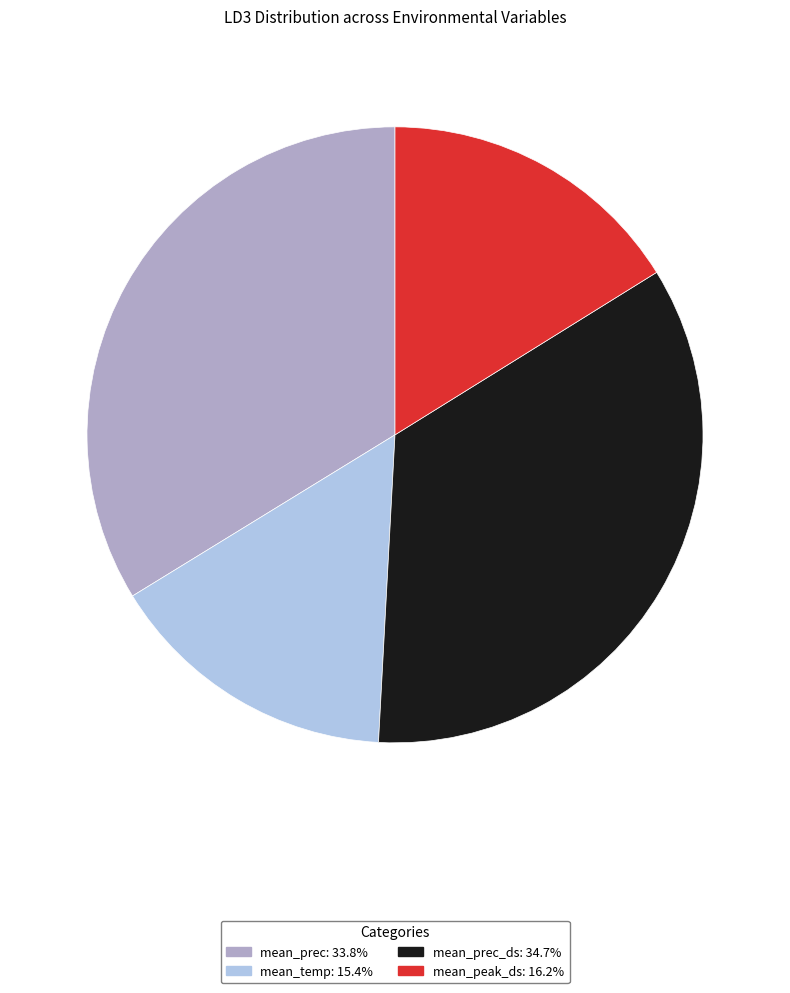

Is there any slice that represents more than half of the pie?

No